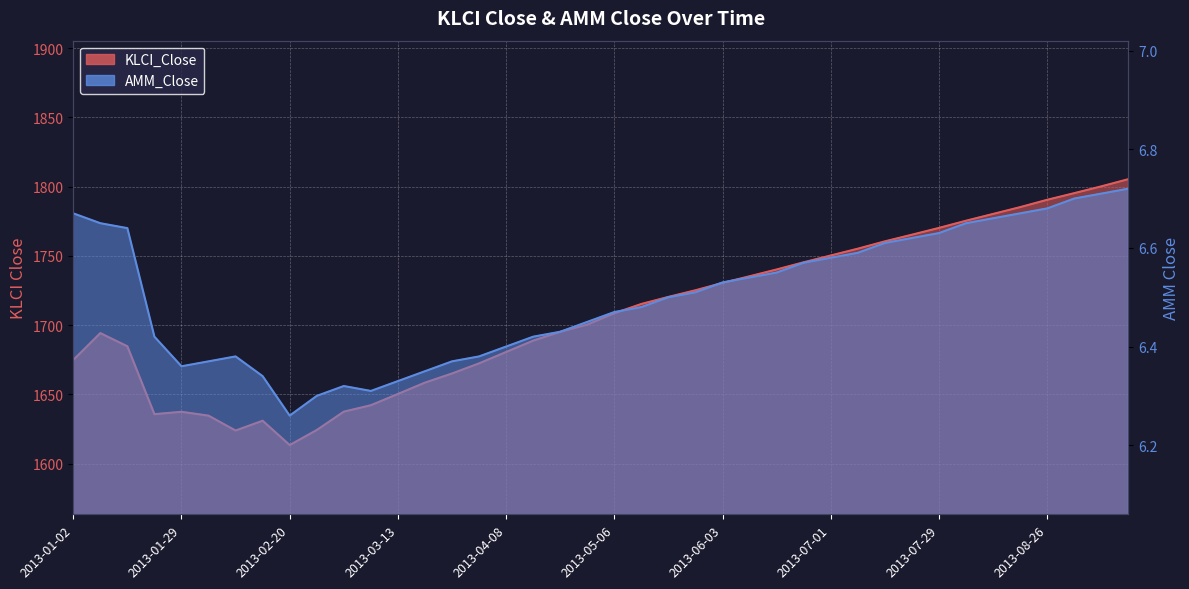

Reading right to left, what are all the values shown in this chart?

KLCI_Close: 1805.3	1800.1	1795.2	1790.4	1785.1	1780.2	1775.3	1770.1	1765.2	1760.4	1755.1	1750.2	1745.3	1740.1	1735.2	1730.4	1725.1	1720.3	1715.2	1708.5	1700.3	1695.1	1688.7	1680.5	1672.3	1665.0	1658.4	1650.2	1642.1	1637.4	1624.2	1613.3	1630.9	1623.8	1634.5	1637.3	1635.6	1684.6	1694.2	1674.7
AMM_Close: 6.7	6.7	6.7	6.7	6.7	6.7	6.7	6.6	6.6	6.6	6.6	6.6	6.6	6.5	6.5	6.5	6.5	6.5	6.5	6.5	6.5	6.4	6.4	6.4	6.4	6.4	6.3	6.3	6.3	6.3	6.3	6.3	6.3	6.4	6.4	6.4	6.4	6.6	6.7	6.7